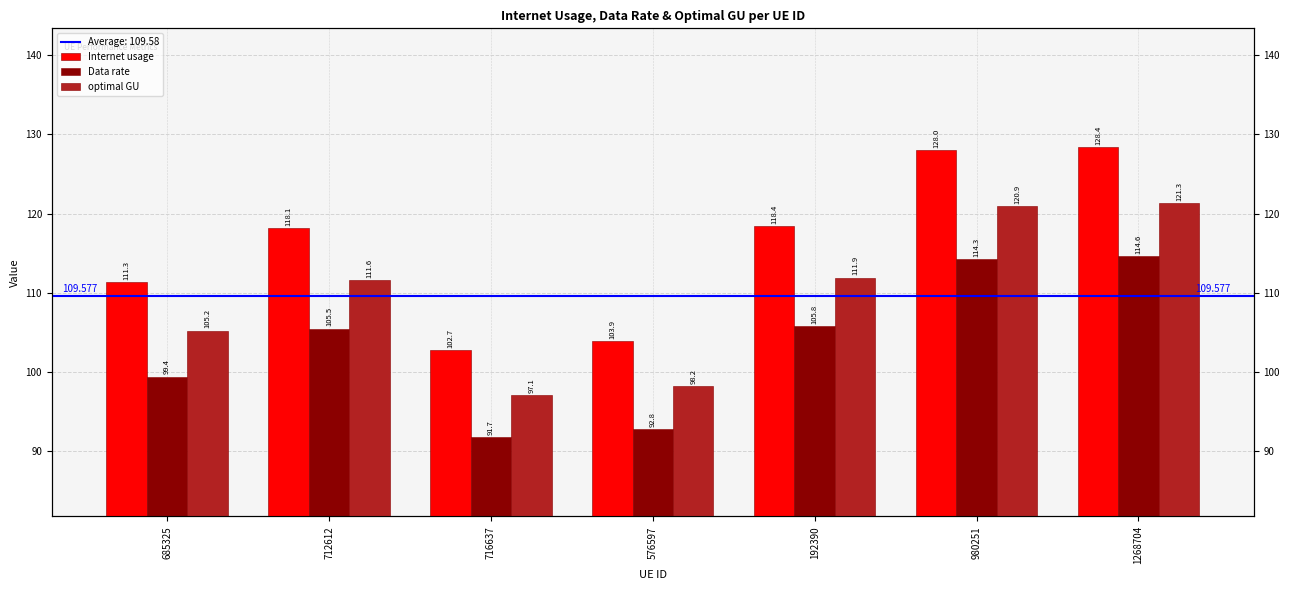

Read the Data rate value at 980251.

114.3